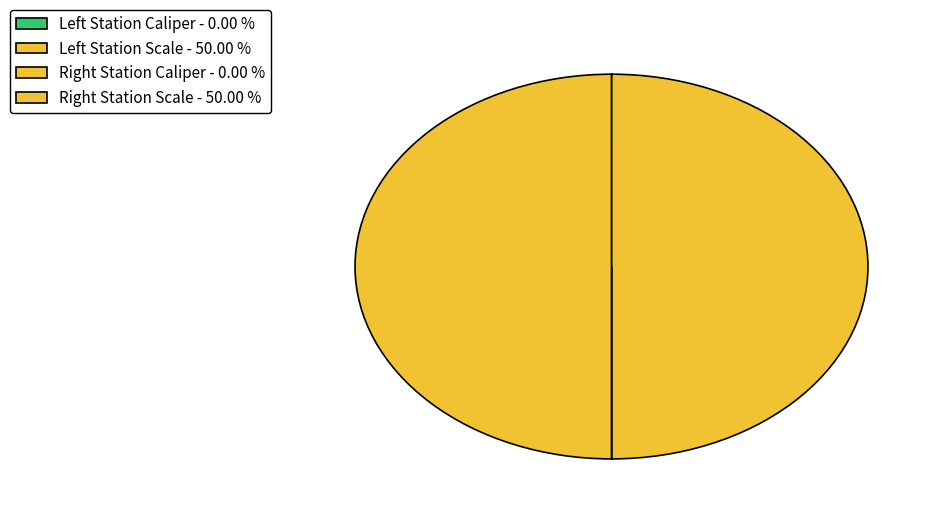

Which slice is the smallest?

Left Station Caliper